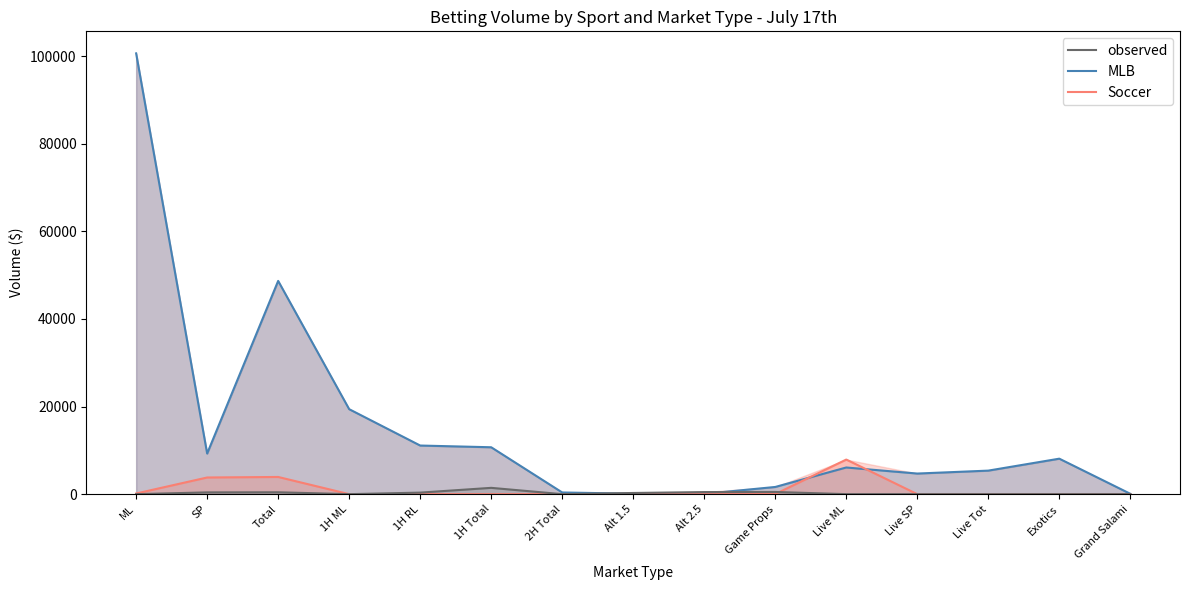

Between Alt 2.5 and Live SP, which series saw the biggest shift?

mlb_line